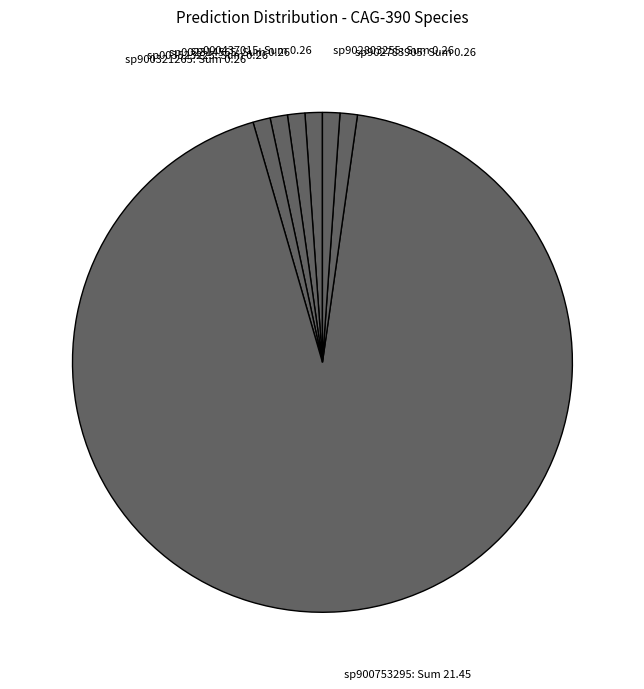

Which category has the biggest portion of the pie?

s__CAG-390 sp900753295